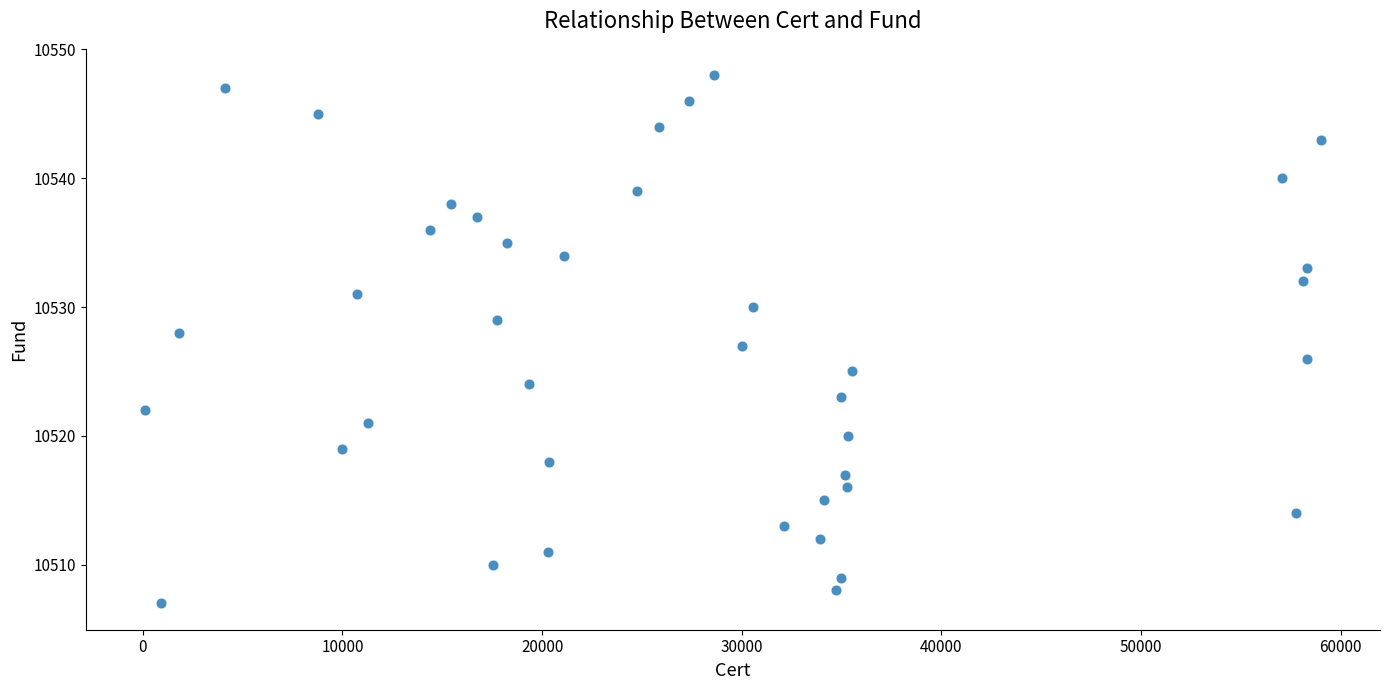

What is the range of X values (max minus min)?

58926